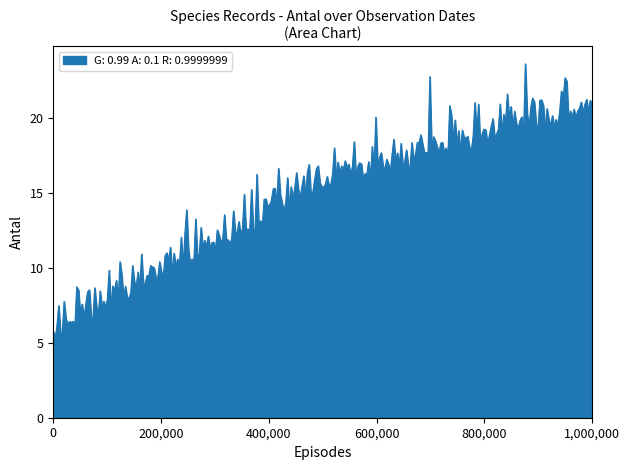

What is the minimum value shown in the chart?

5.3